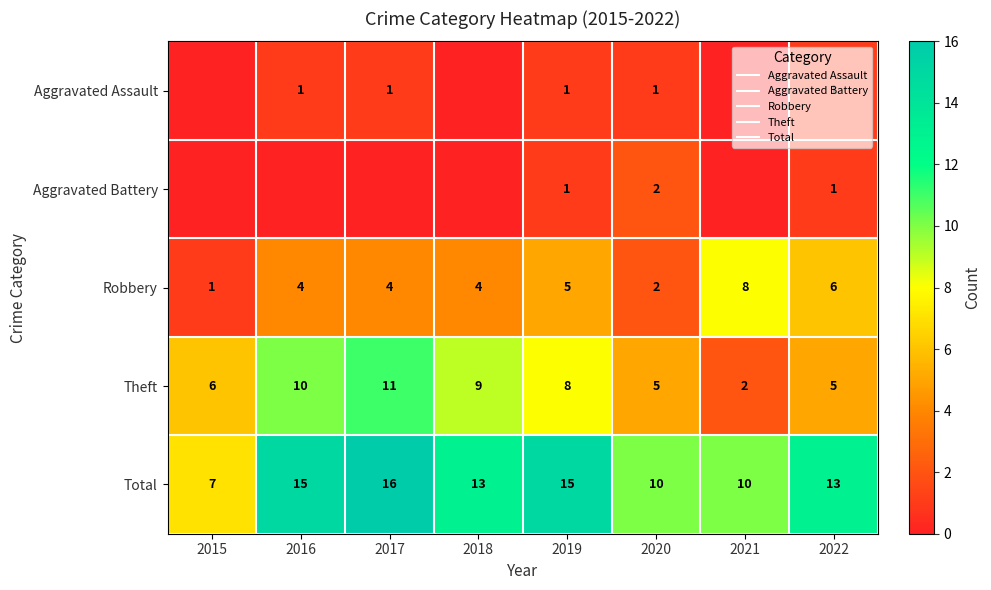

Count the number of categories in the chart.

8